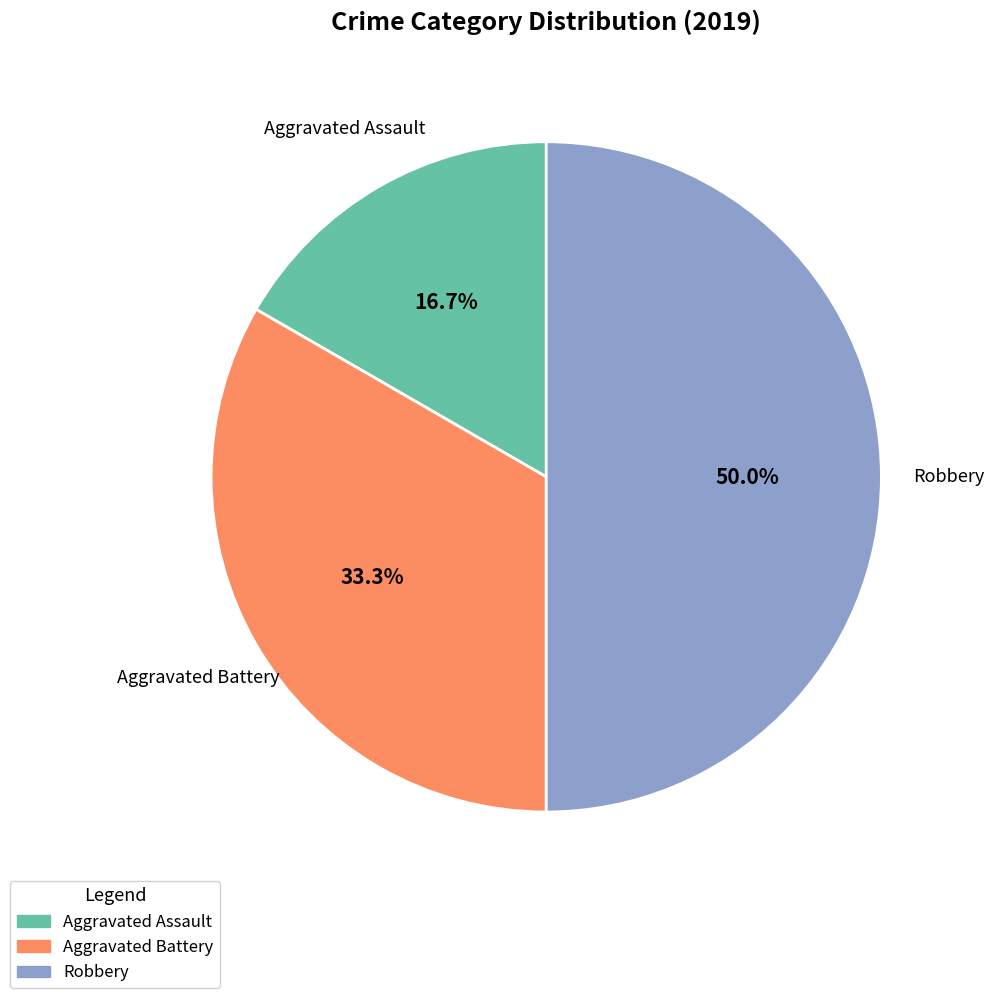

Does Aggravated Battery account for over 50% of the chart?

No